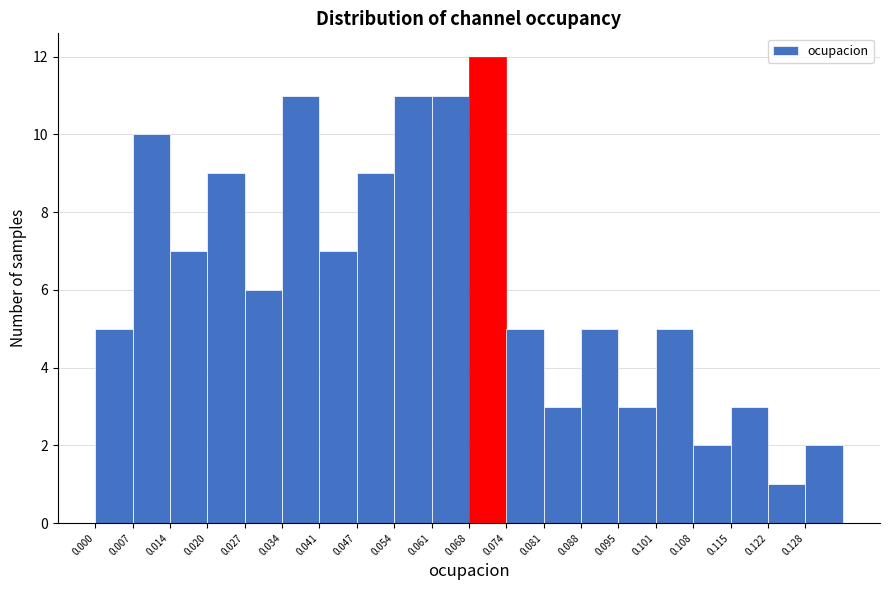

Reading left to right, transcribe this chart: for each bar, give the range it covers on the x-axis and its height. Neither the bar edges nor the heights are printed on the chart, so give them approximately, as read against the axes.

0.000 to 0.007: 5
0.007 to 0.014: 10
0.014 to 0.020: 7
0.020 to 0.027: 9
0.027 to 0.034: 6
0.034 to 0.041: 11
0.041 to 0.047: 7
0.047 to 0.054: 9
0.054 to 0.061: 11
0.061 to 0.068: 11
0.068 to 0.074: 12
0.074 to 0.081: 5
0.081 to 0.088: 3
0.088 to 0.095: 5
0.095 to 0.101: 3
0.101 to 0.108: 5
0.108 to 0.115: 2
0.115 to 0.122: 3
0.122 to 0.128: 1
0.128 to 0.135: 2